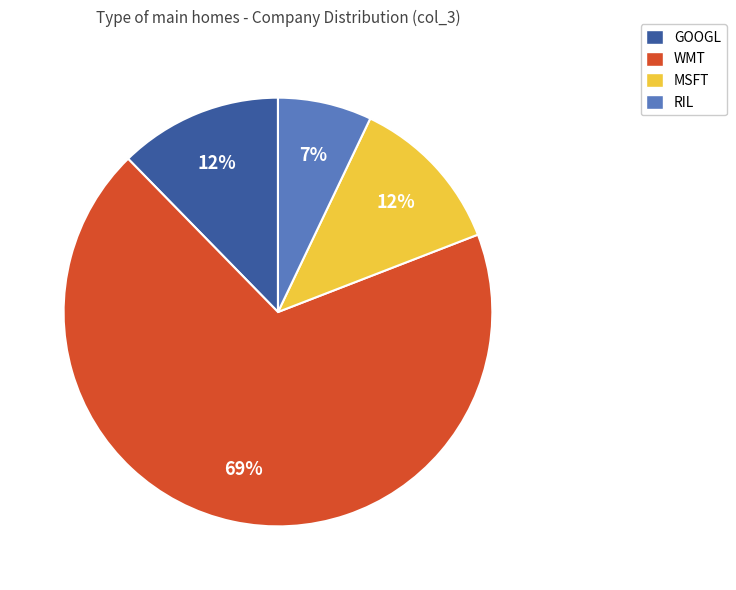

To the nearest percent, what is the average slice percentage?

25%